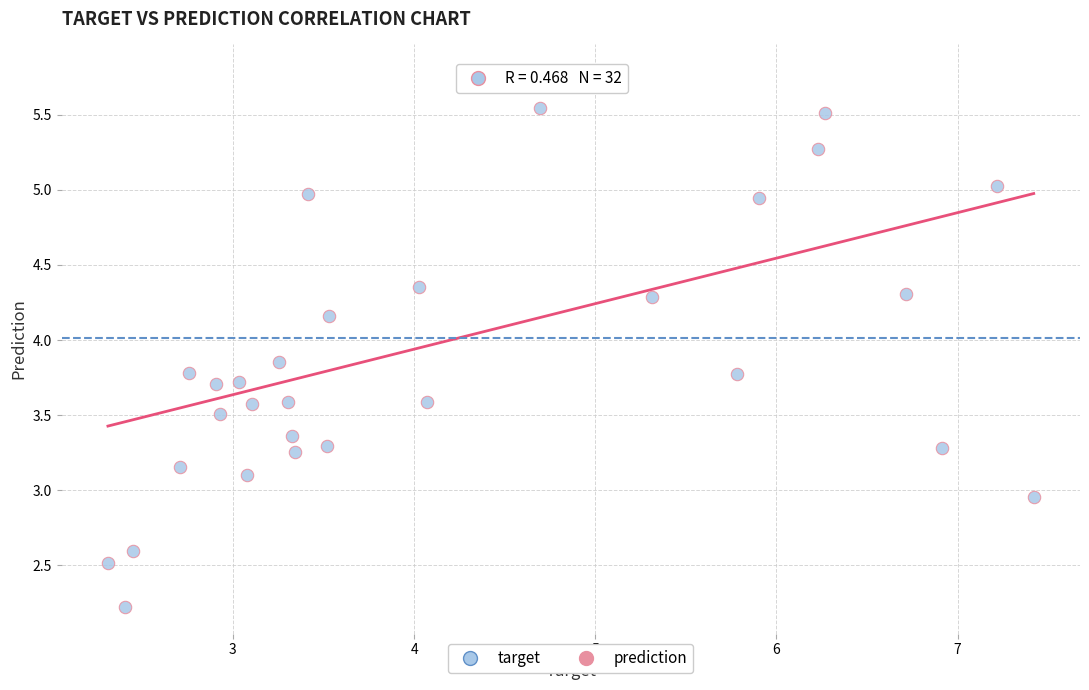

What is the range of X values (max minus min)?

5.1